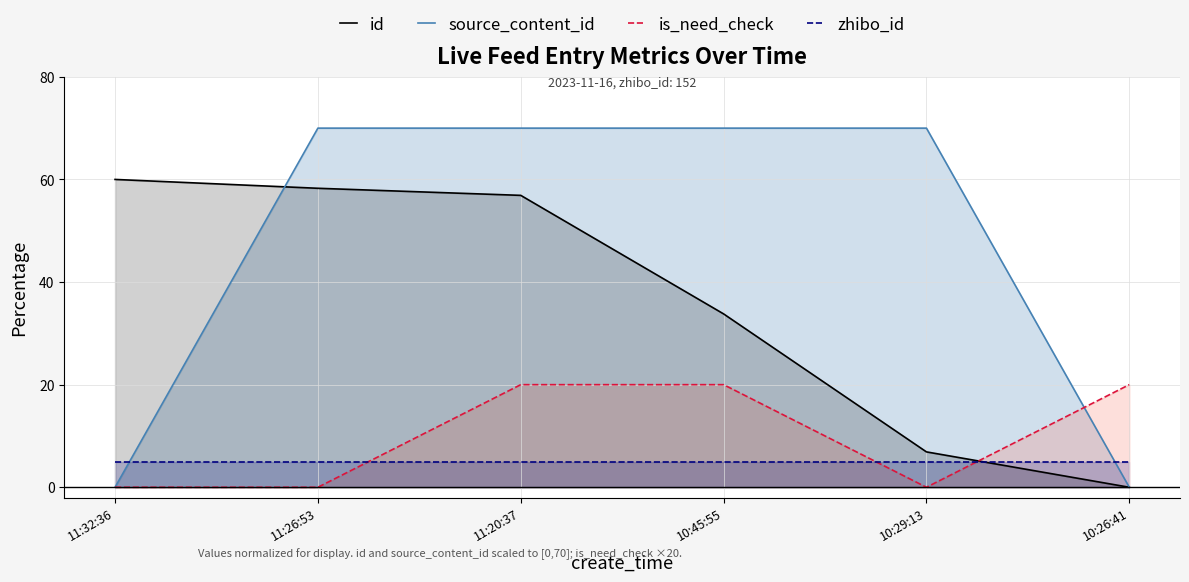

Where do id and is_need_check first cross each other?

10:29:13 and 10:26:41